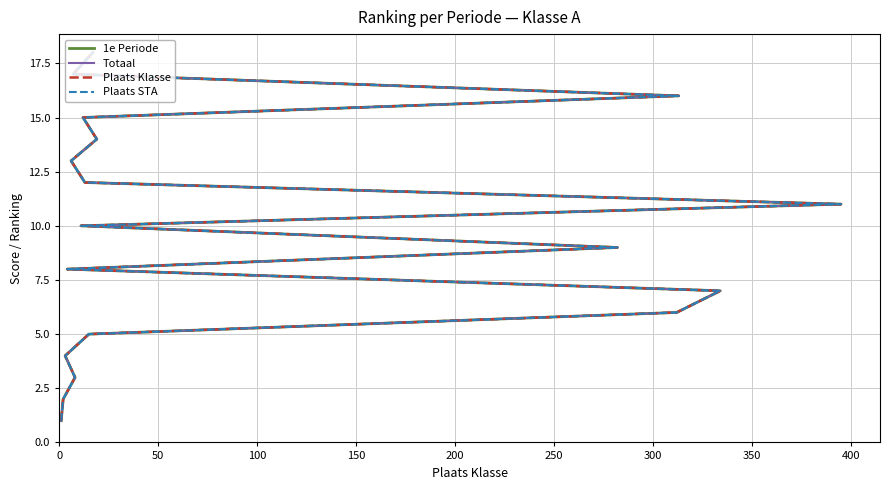

Count the number of data series in this chart.

4